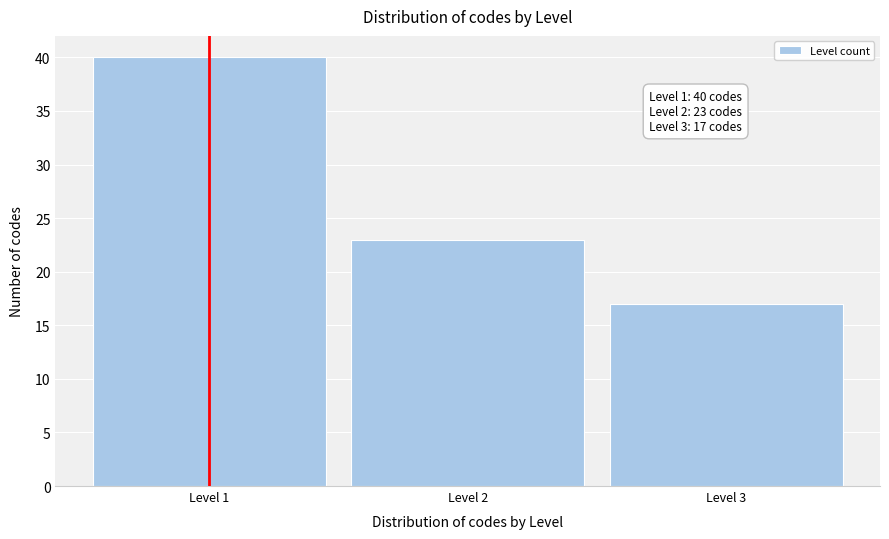

Reading right to left, list all the values displayed in this chart.

Level 3=17	Level 2=23	Level 1=40